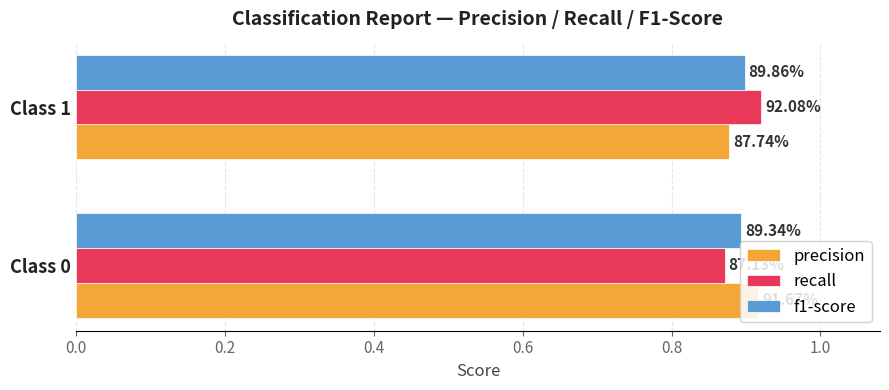

What are all the series names shown in the legend?

precision, recall, f1-score